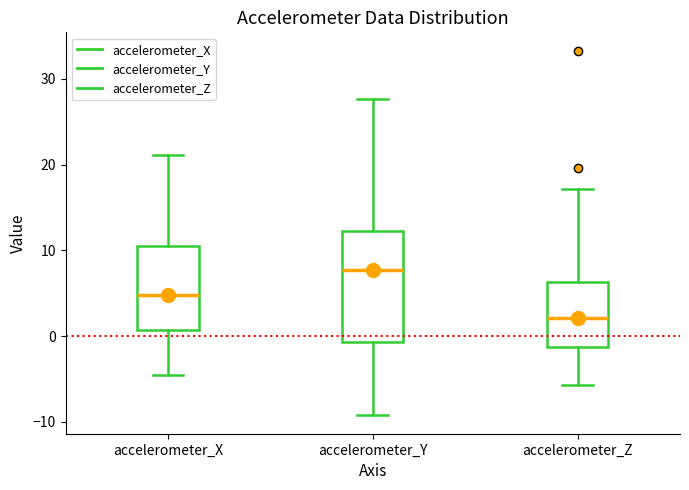

Where is the lower edge of the box for accelerometer_Z on the y-axis? The values are not printed on the chart, so give them approximately, as read against the axis.

-1